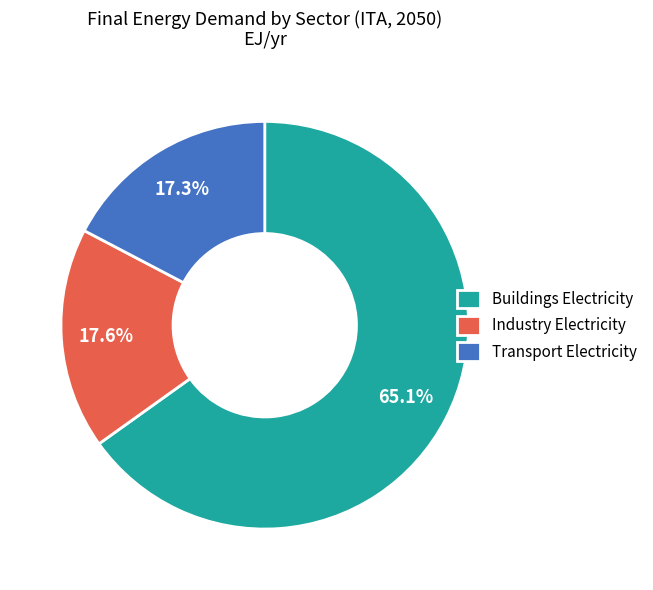

What is the ratio of the value at Transport Electricity to the value at Buildings Electricity?

0.3